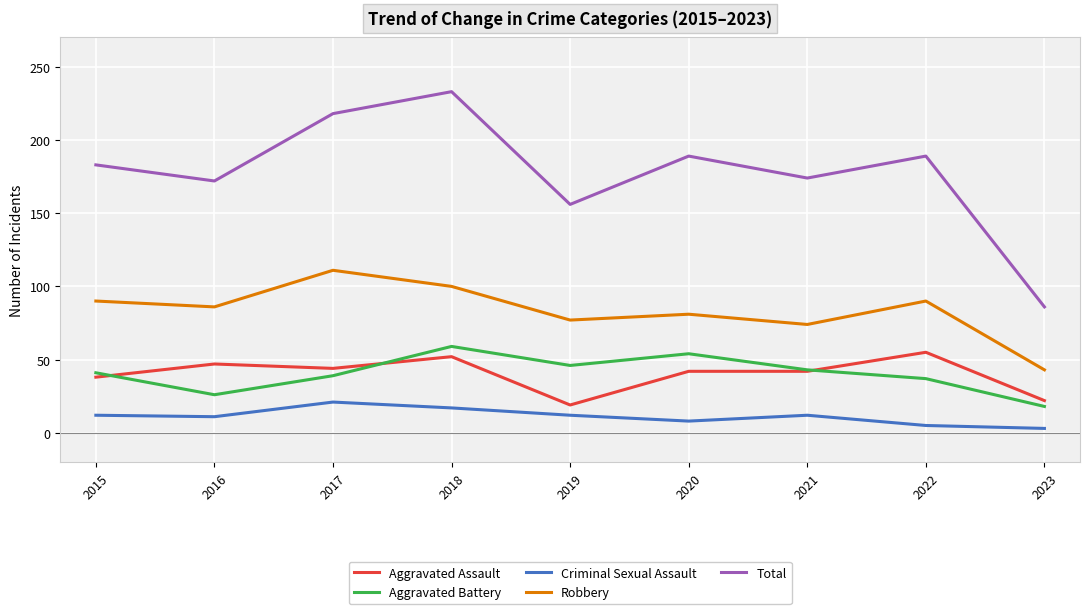

The Total series shows 233 at 2018. True or false?

True